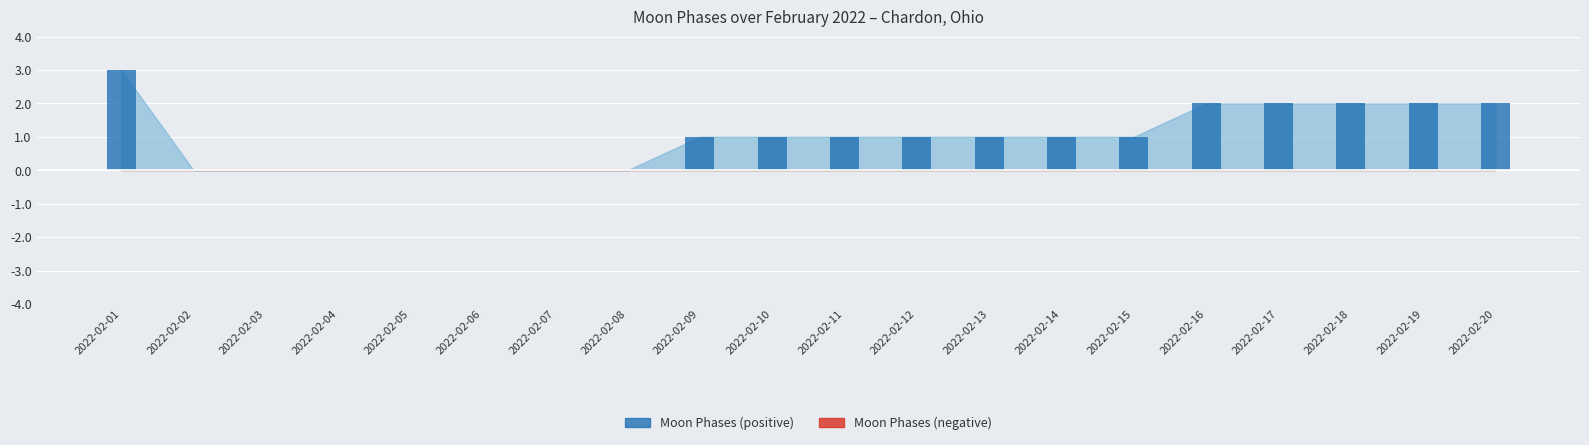

Approximately how many times larger is the value at 2022-02-17 compared to 2022-02-20?

1.0